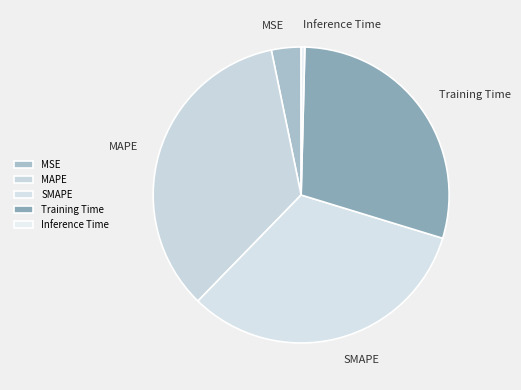

Is there a majority slice in this chart?

No